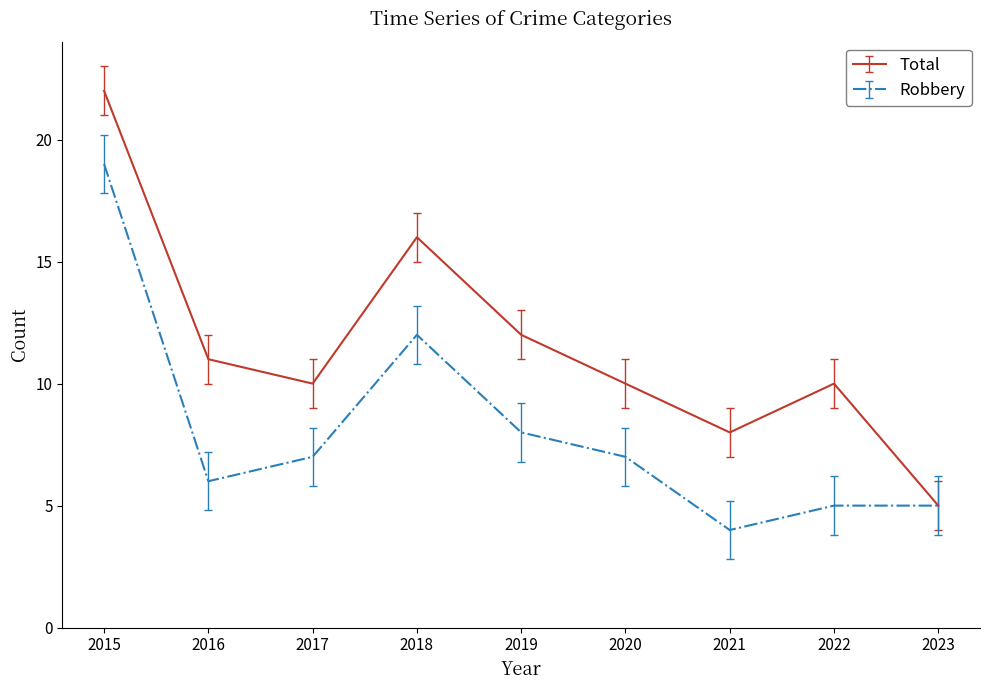

The value of Total at 2017 is 4.9. True or false?

False